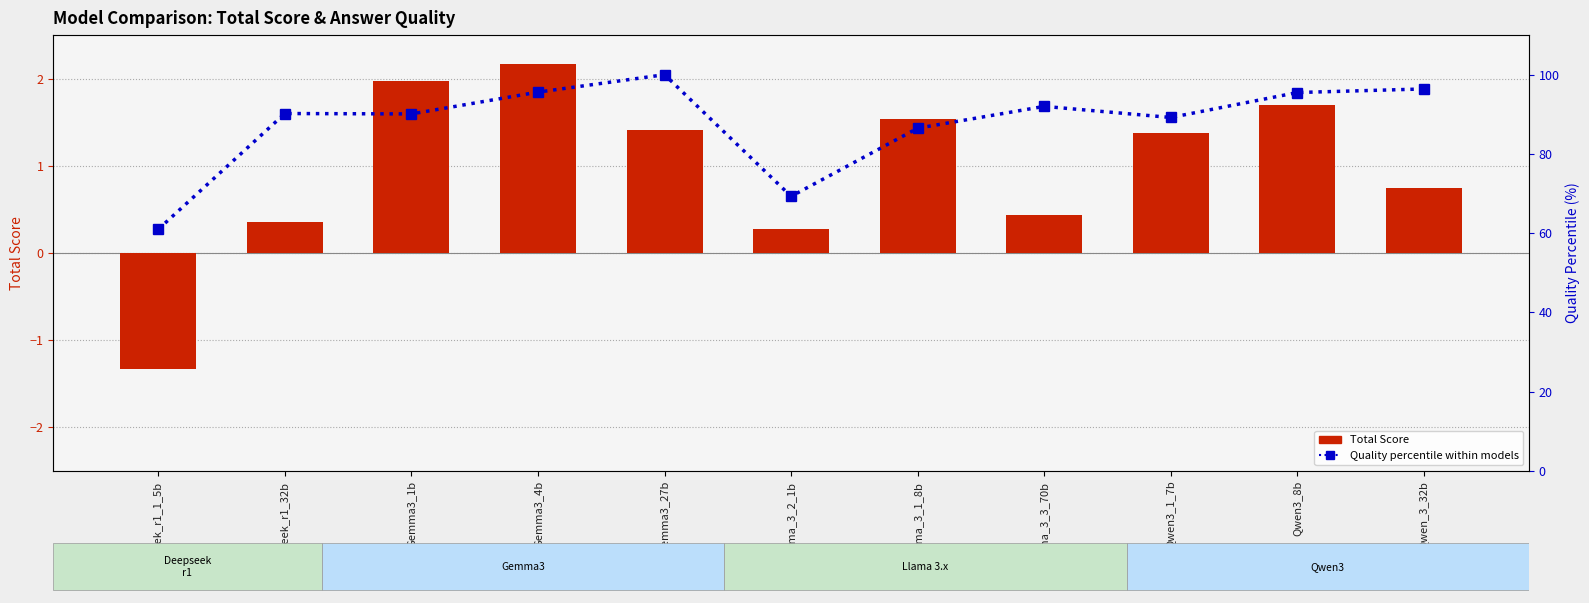

How many groups of bars are there?

11